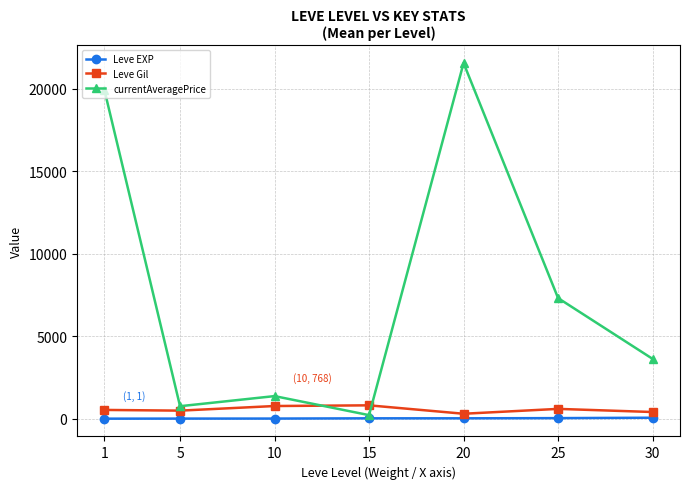

Where is the first local maximum for currentAveragePrice?

10